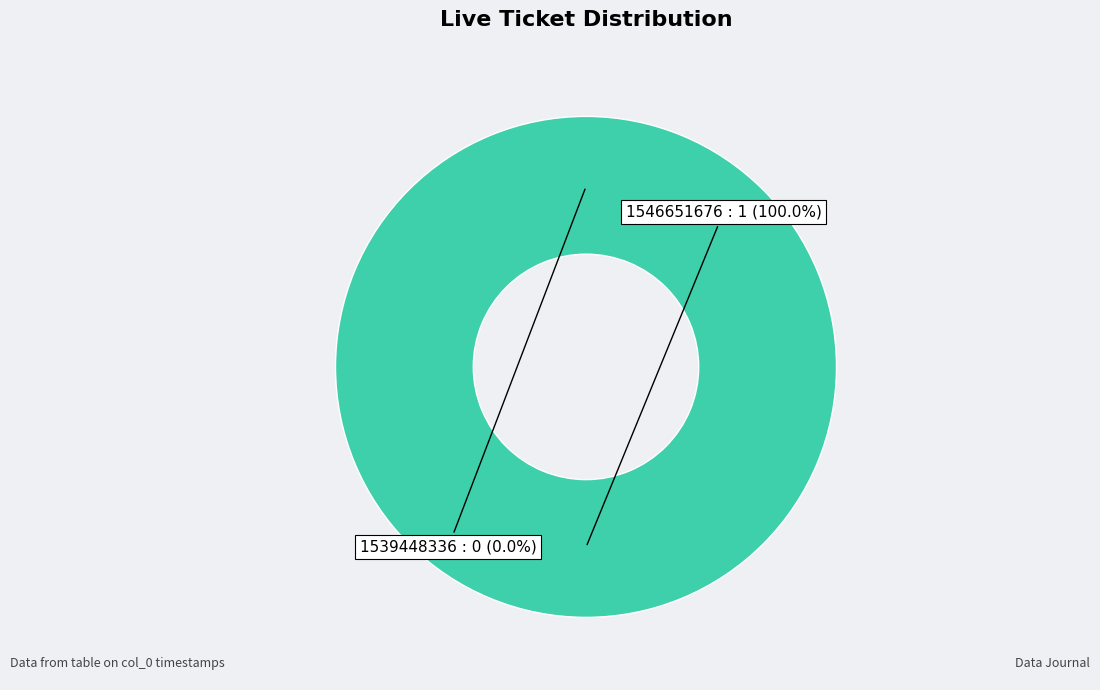

The 1539448336 slice represents 1% of the pie. True or false?

False